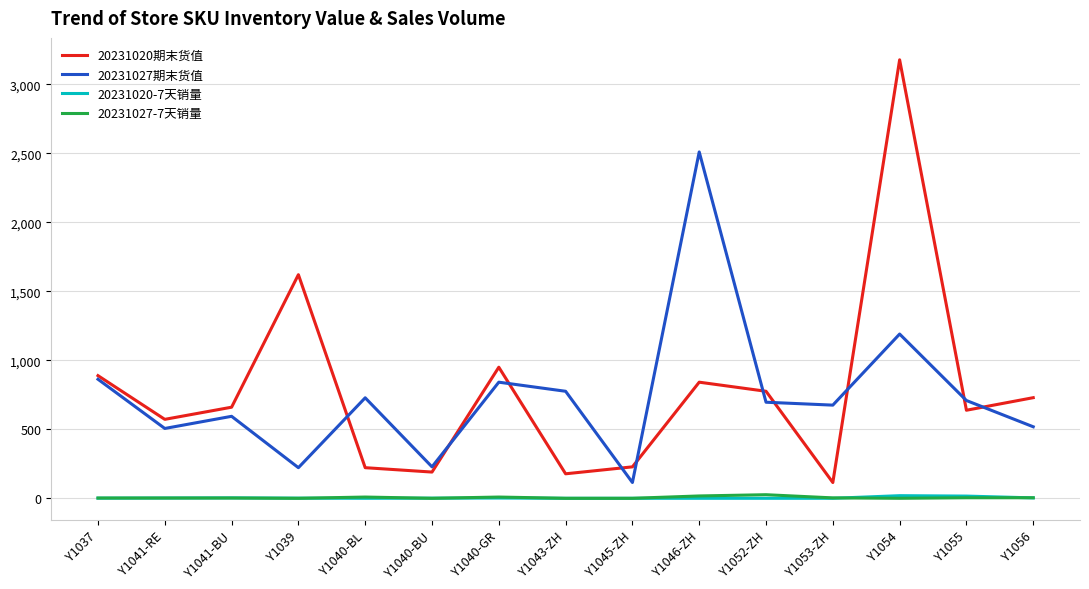

Is the value of 20231027-7天销量 at Y1041-BU greater than the value of 20231027期末货值 at Y1043-ZH?

No